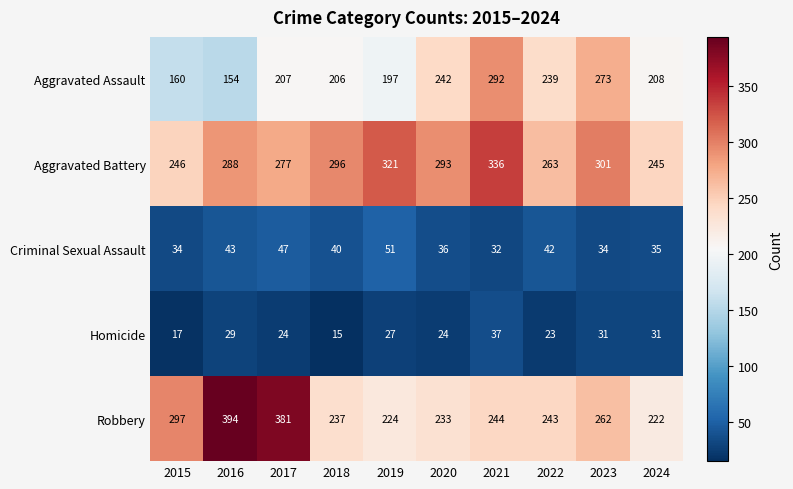

True or false: Criminal Sexual Assault has a value of 12 at 2022.

False